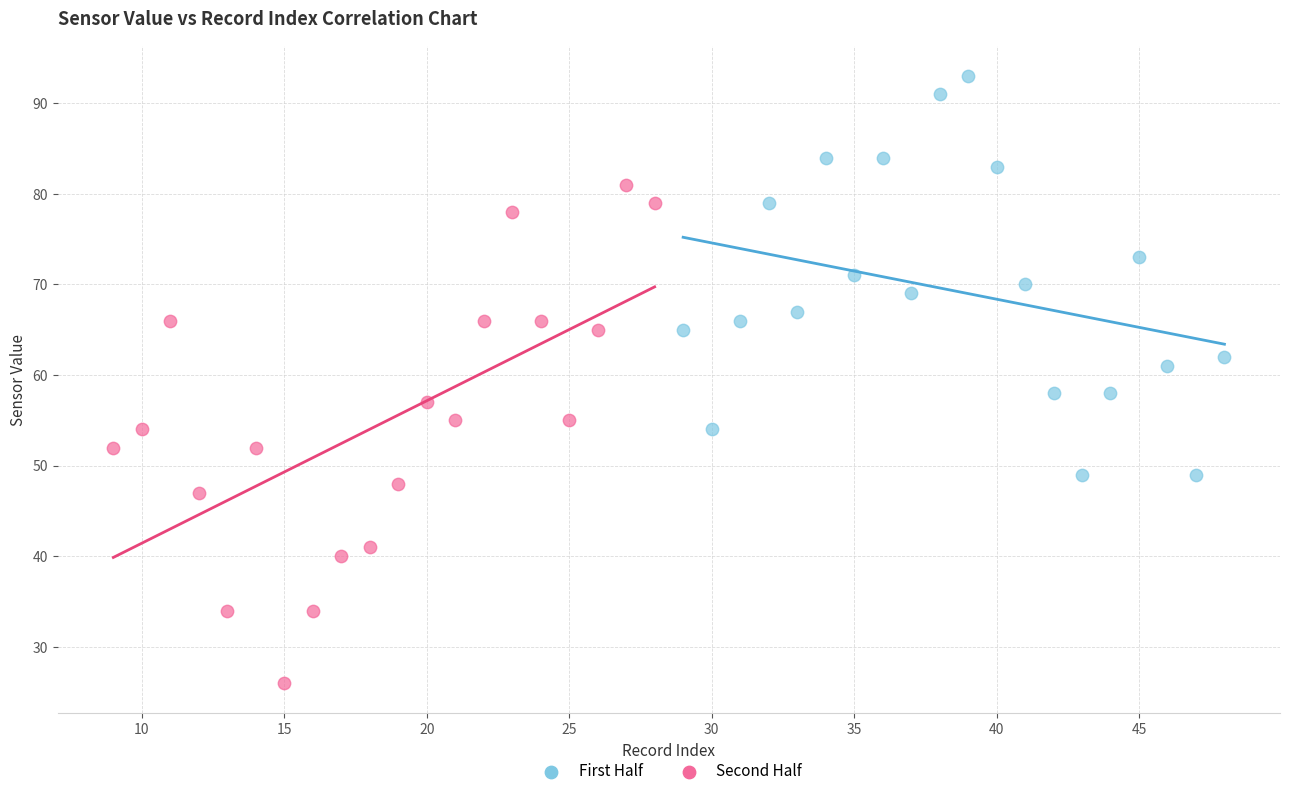

What are all the series names shown in the legend?

First Half, Second Half